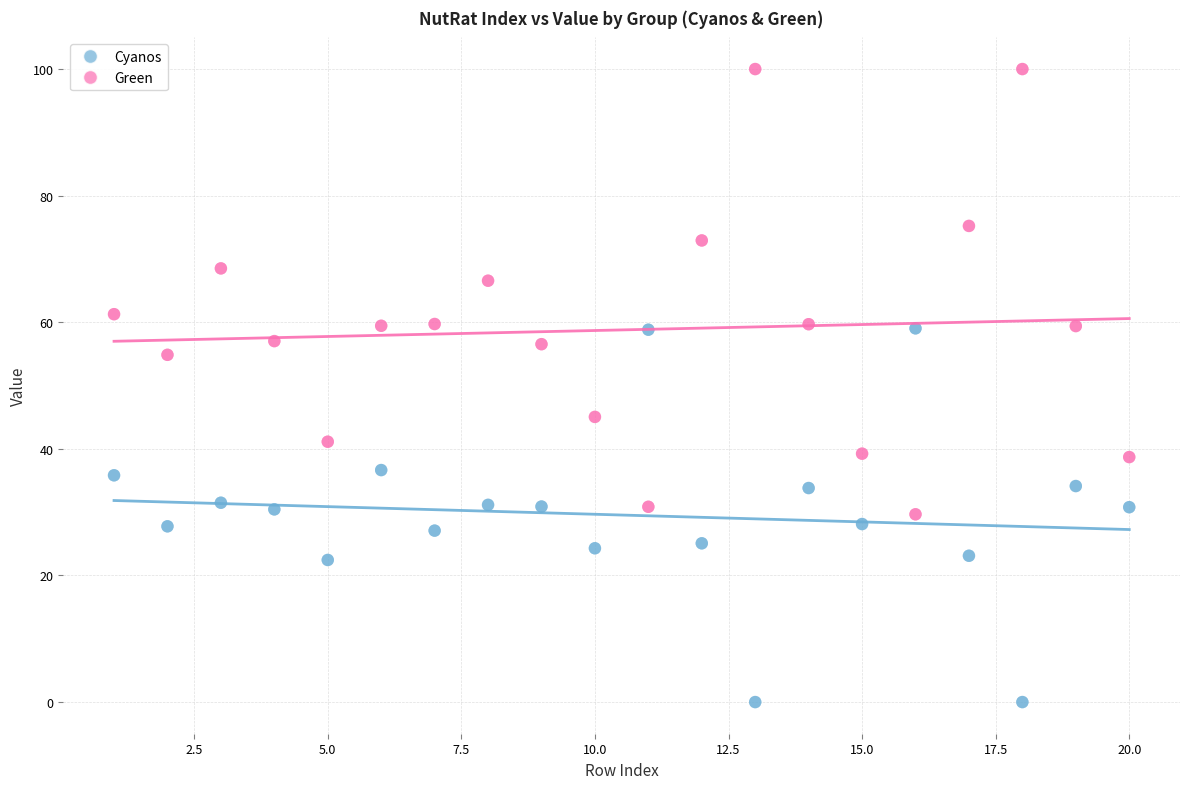

Which series has the widest spread of Y values?

Green